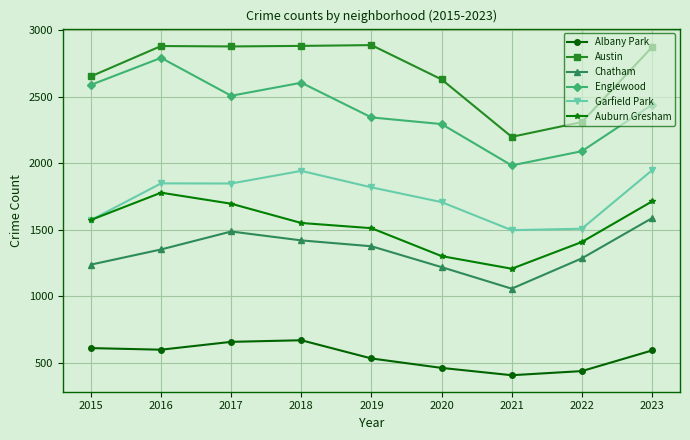

What is the value of the Austin point at the 4th from the left?

2884